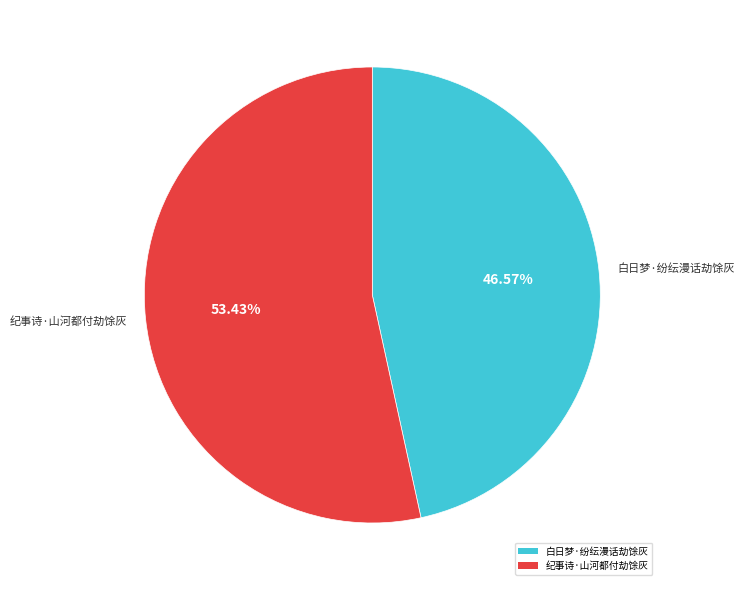

The 白日梦·纷纭漫话劫馀灰 slice represents 57% of the pie. True or false?

False